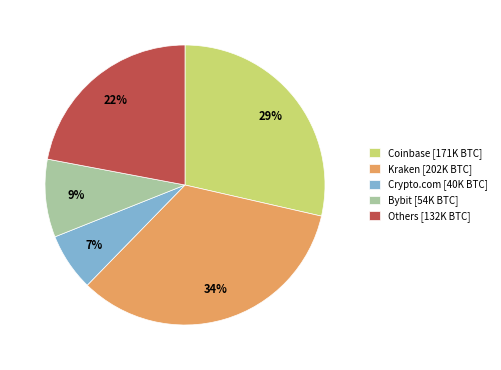

Between Others [132K BTC] and Crypto.com [40K BTC], which is larger?

Others [132K BTC]